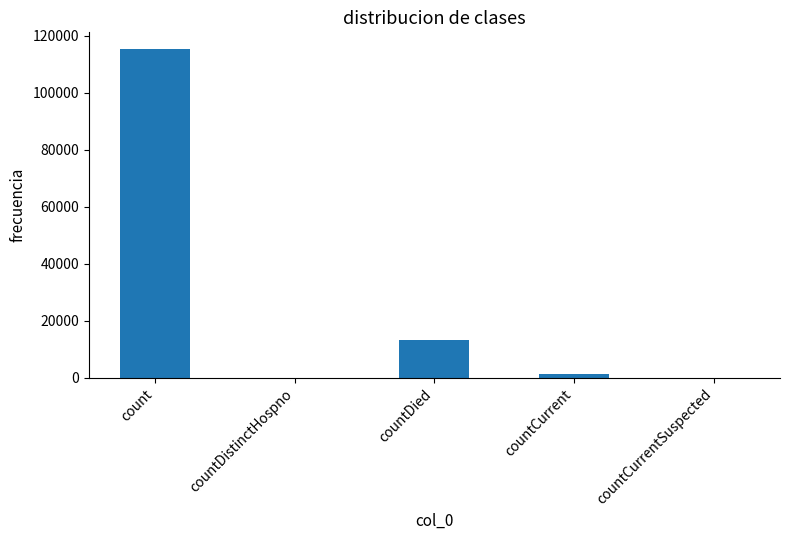

At which category does the chart reach its peak across all series?

count